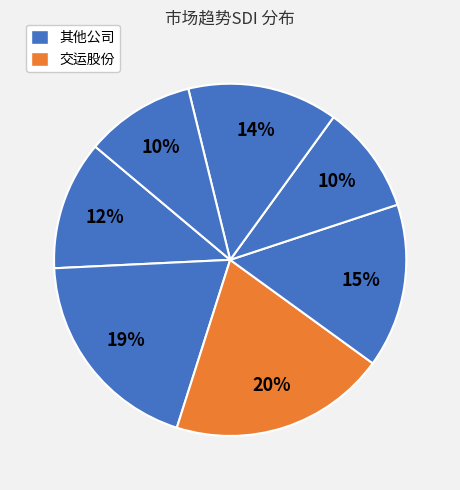

Count the number of slices in the pie.

7